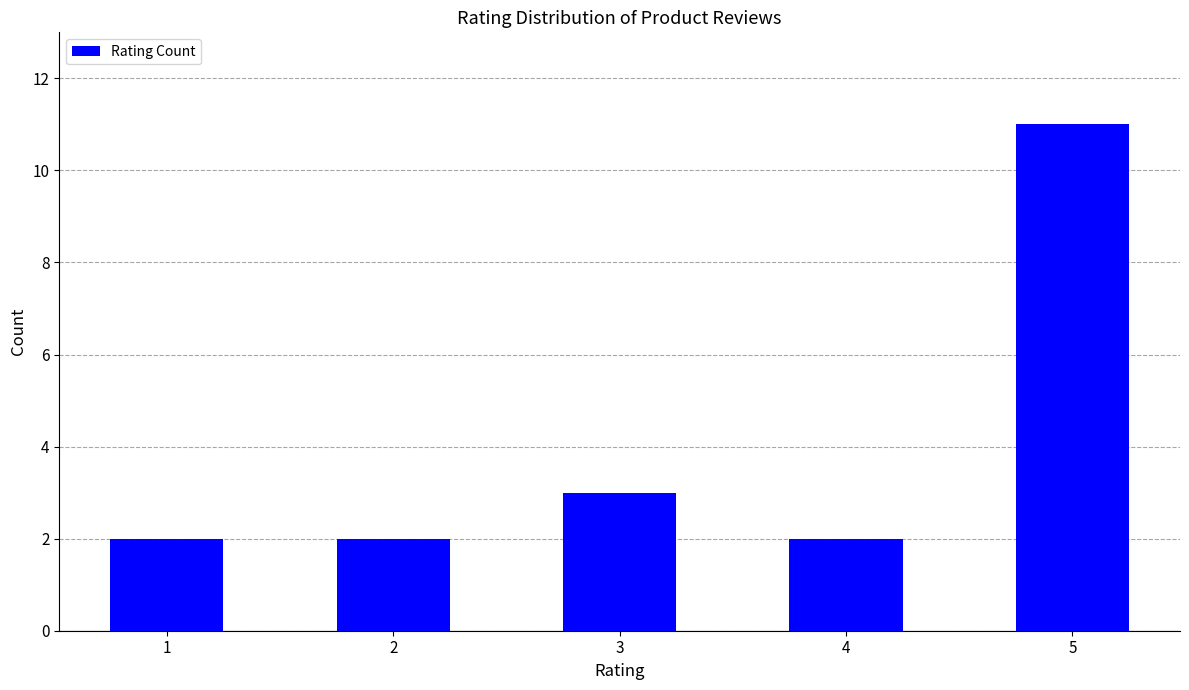

Where is the data nearest to the value 6?

3